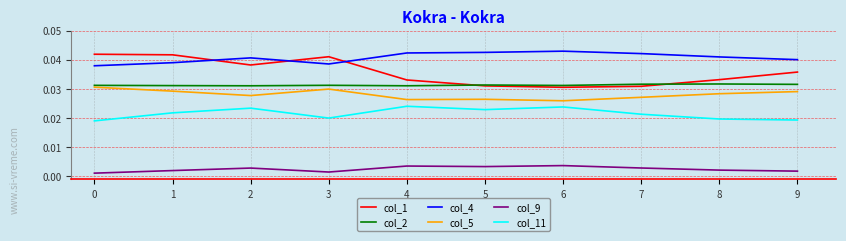

Which category has the highest value in the col_4 series?

6